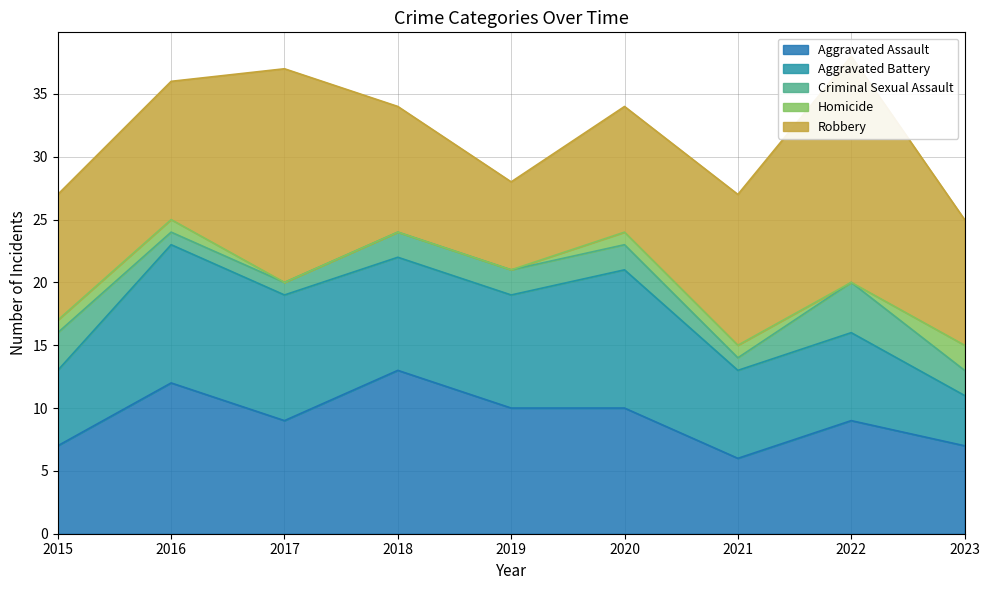

How many intersections are there between Robbery and Aggravated Battery?

2